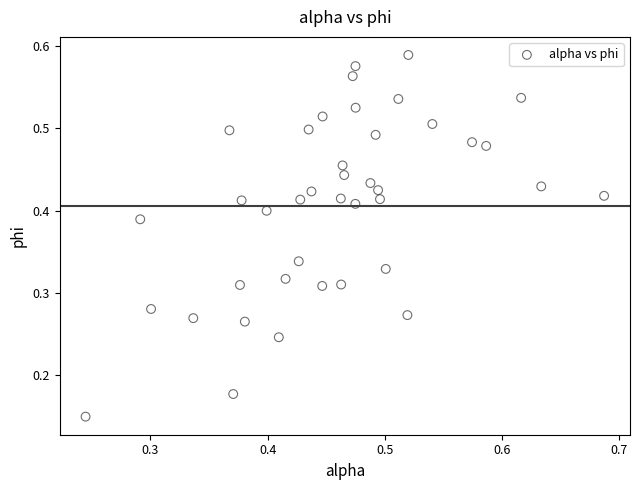

How many points are shown in the scatter plot?

40